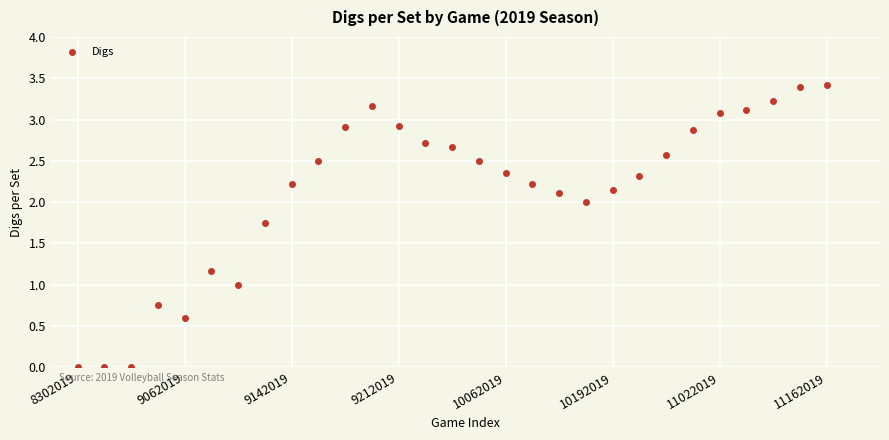

What is the range of Y values (max minus min)?

3.4